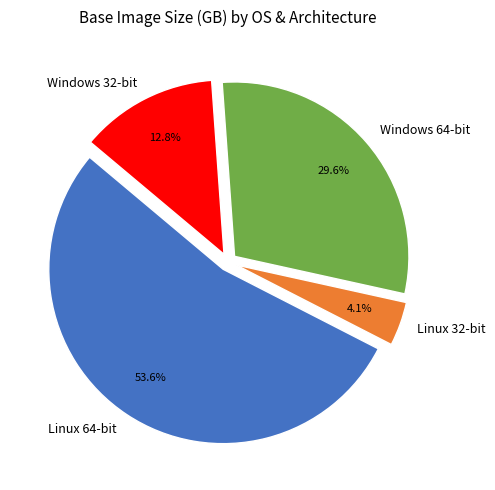

Rank the categories by value from lowest to highest.

Linux 32-bit, Windows 32-bit, Windows 64-bit, Linux 64-bit